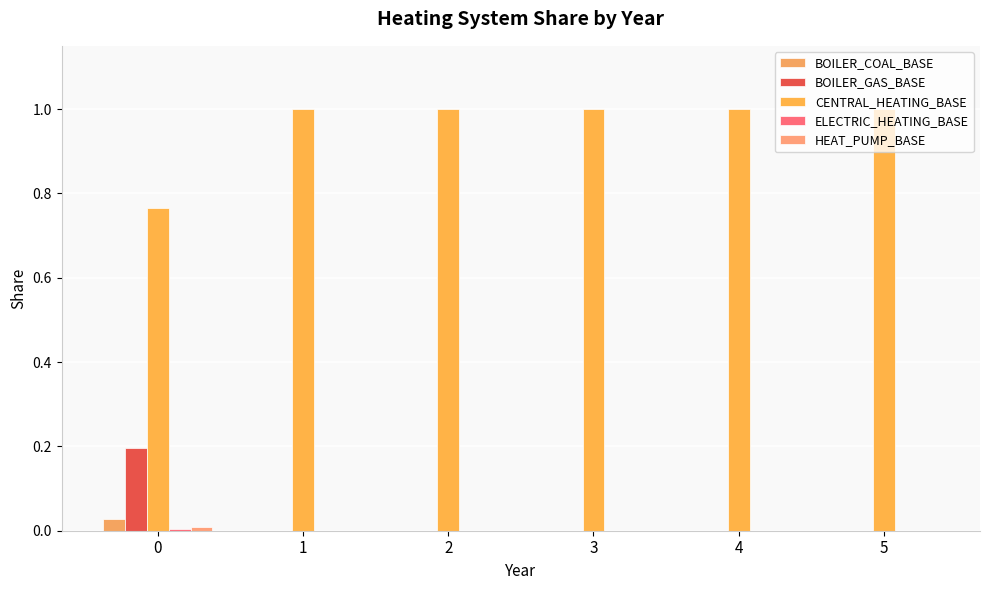

How many groups of bars are there?

6